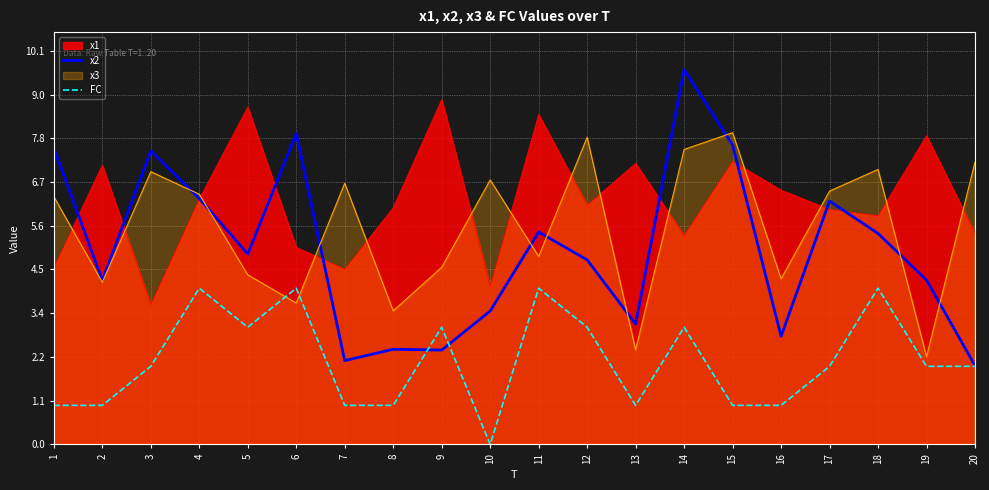

What is the difference between the highest and lowest values at 18?

3.0